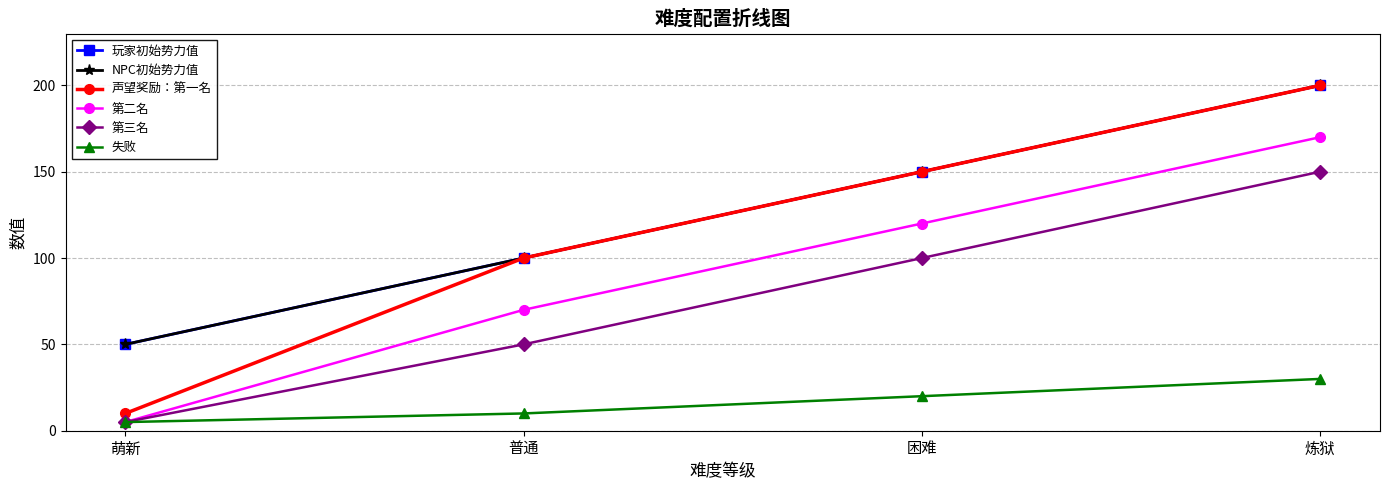

Does the chart have visible grid lines?

Yes